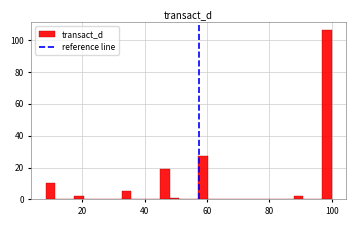

Around what value on the x-axis is the tallest bar? Give the approximate position of its centre, as read against the axis.

98